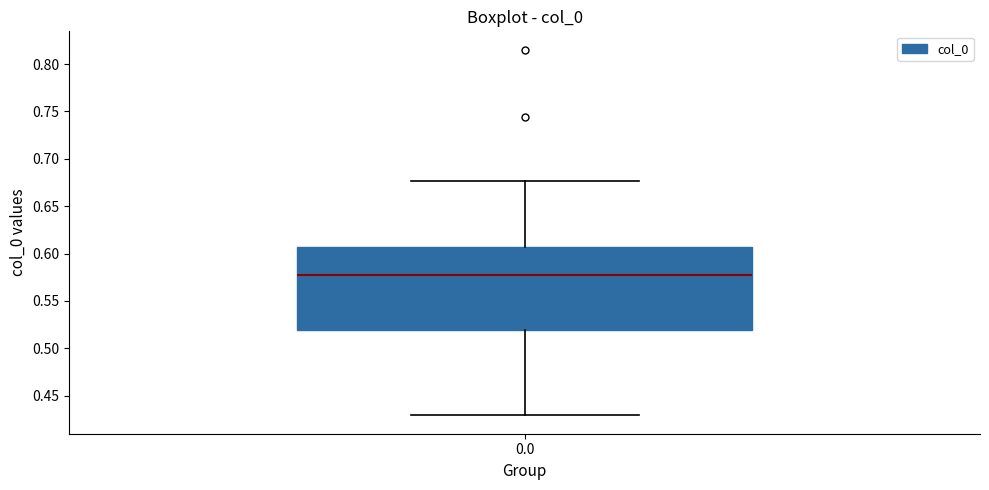

Transcribe this box plot: give where the median line is, the range the box spans, and where the two whiskers end, as read against the y-axis. The values are not printed on the chart, so give them approximately, as read against the axis.

median 0.580, box 0.520 to 0.605, whiskers 0.430 to 0.675